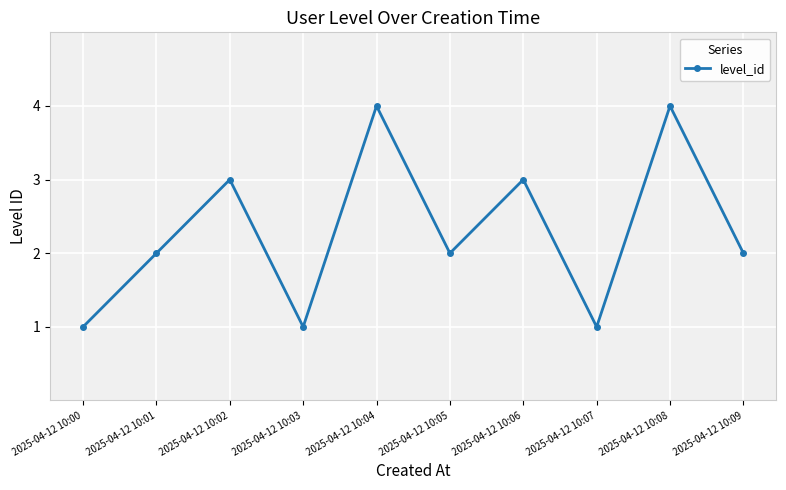

What is the sum of all values?

23